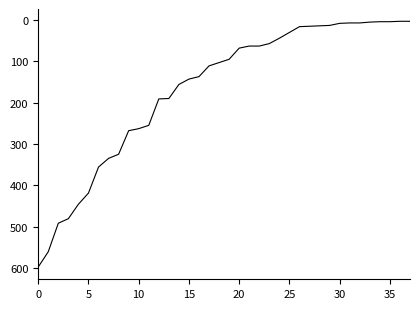

What is the greatest value displayed?

598